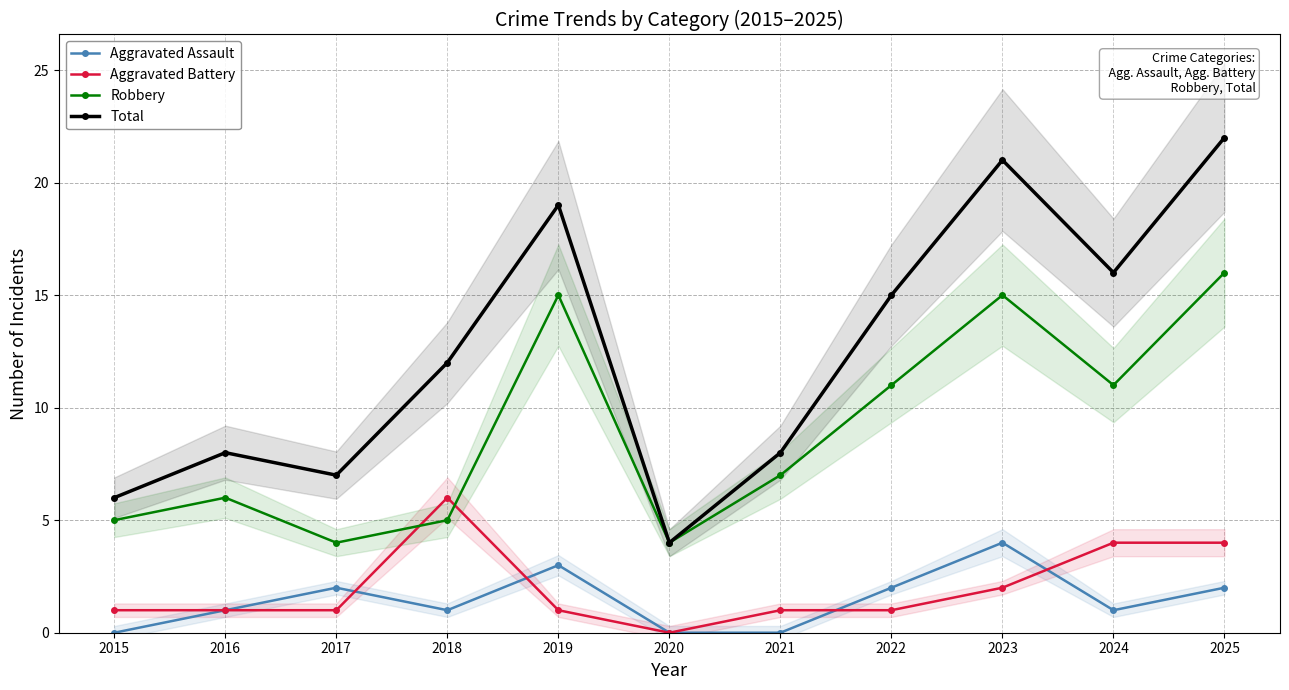

Which series has the widest spread of values?

Total